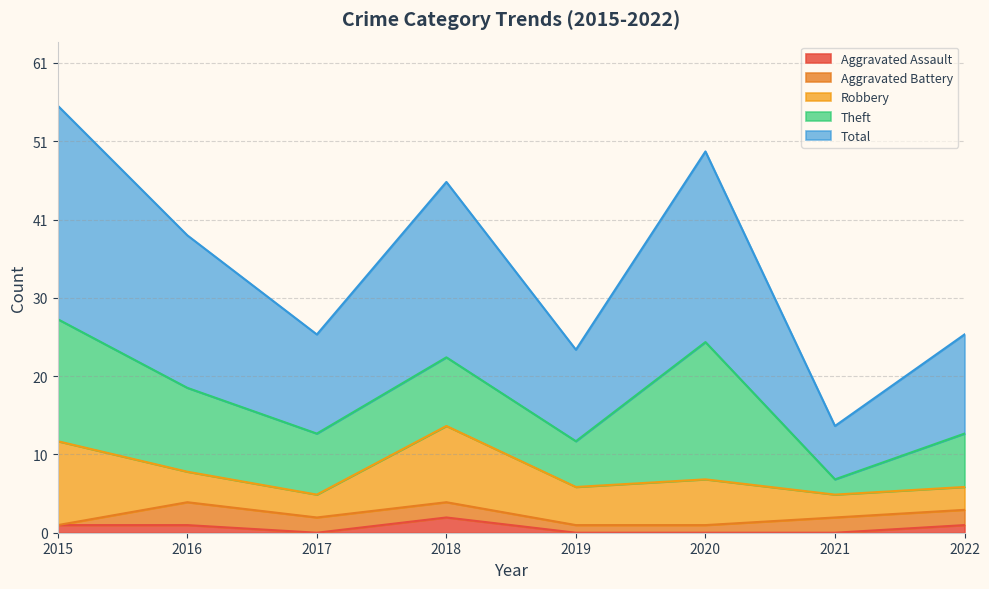

Reading left to right, extract all data points from this chart.

Aggravated Assault: 1	1	0	2	0	0	0	1
Aggravated Battery: 0	3	2	2	1	1	2	2
Robbery: 11	4	3	10	5	6	3	3
Theft: 16	11	8	9	6	18	2	7
Total: 28	20	13	23	12	25	7	13